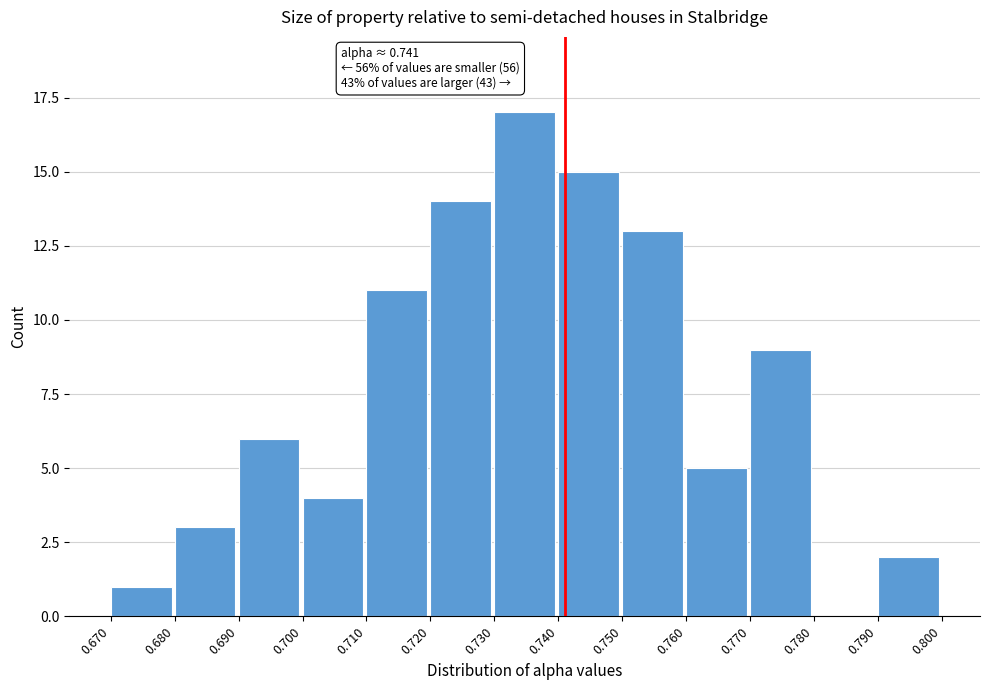

Which range on the x-axis has the tallest bar?

0.730 to 0.740